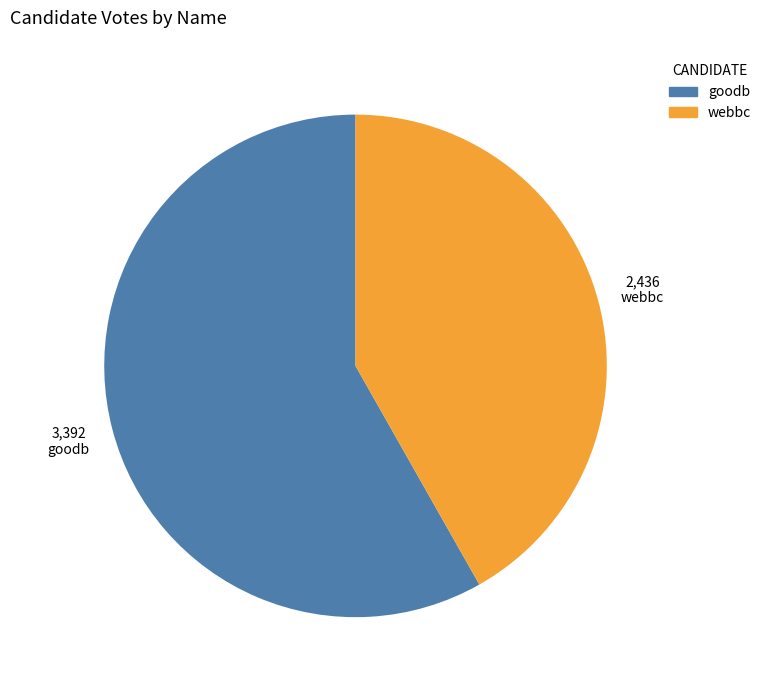

Does webbc represent more than half of the total?

No